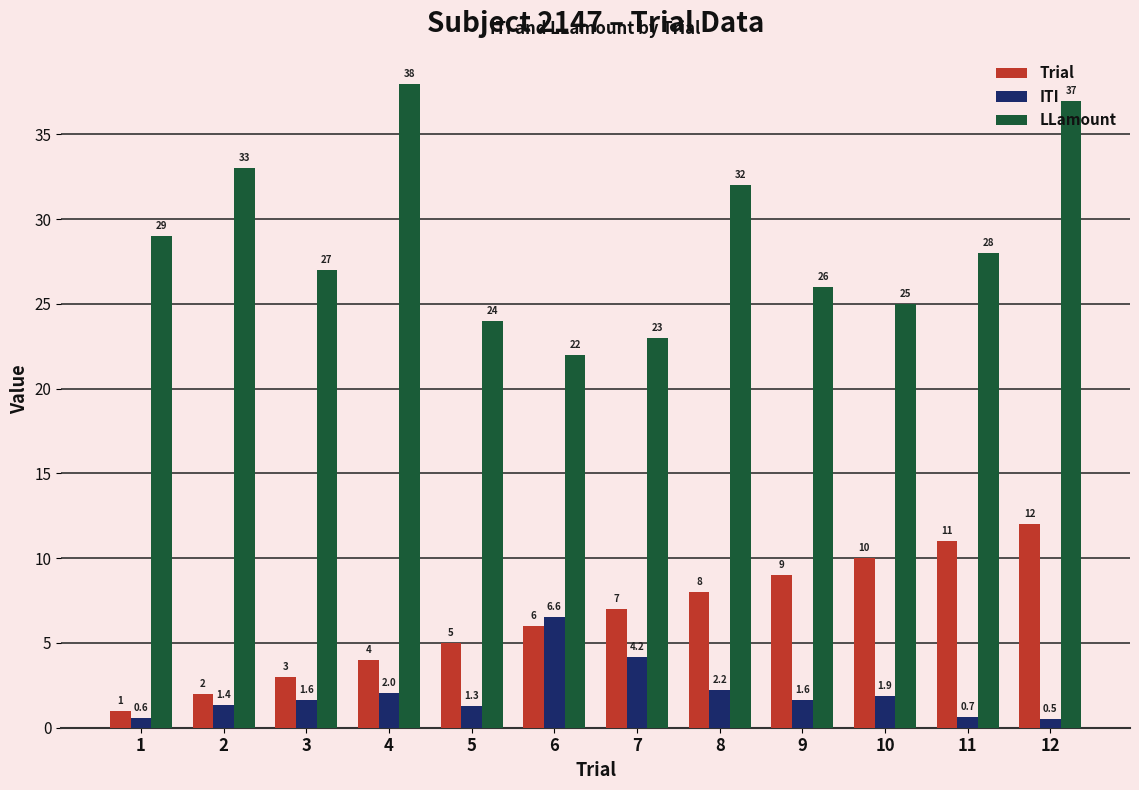

Reading left to right, transcribe all the data shown in this chart.

Trial: 1.0	2.0	3.0	4.0	5.0	6.0	7.0	8.0	9.0	10.0	11.0	12.0
ITI: 0.6	1.4	1.6	2.0	1.3	6.6	4.2	2.2	1.6	1.9	0.7	0.5
LLamount: 29.0	33.0	27.0	38.0	24.0	22.0	23.0	32.0	26.0	25.0	28.0	37.0